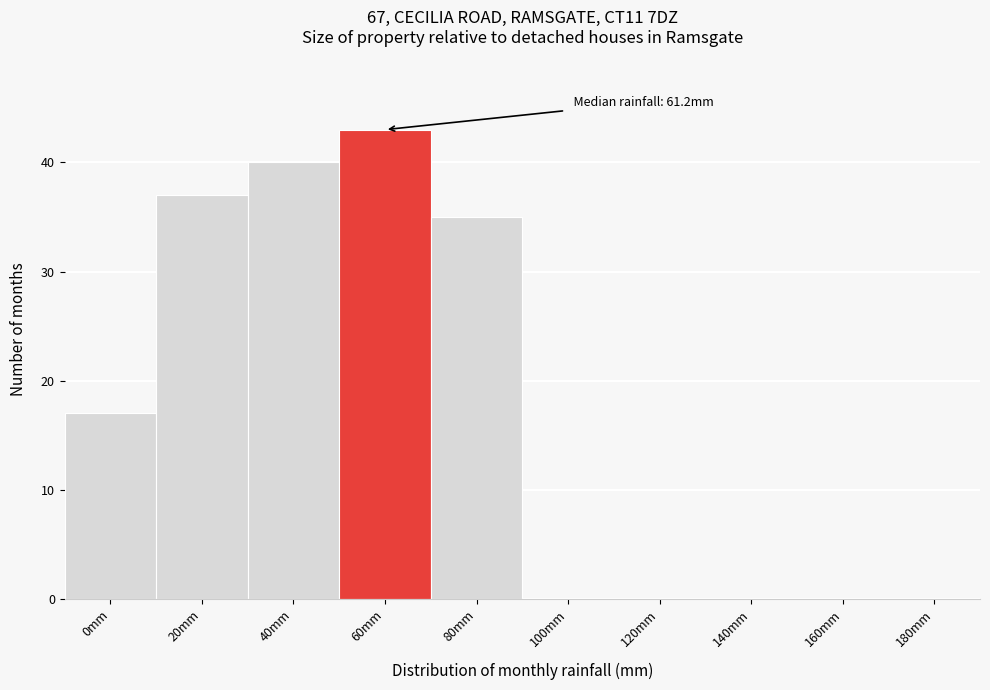

Reading left to right, list all the values displayed in this chart.

0mm=17	20mm=37	40mm=40	60mm=43	80mm=35	100mm=0	120mm=0	140mm=0	160mm=0	180mm=0